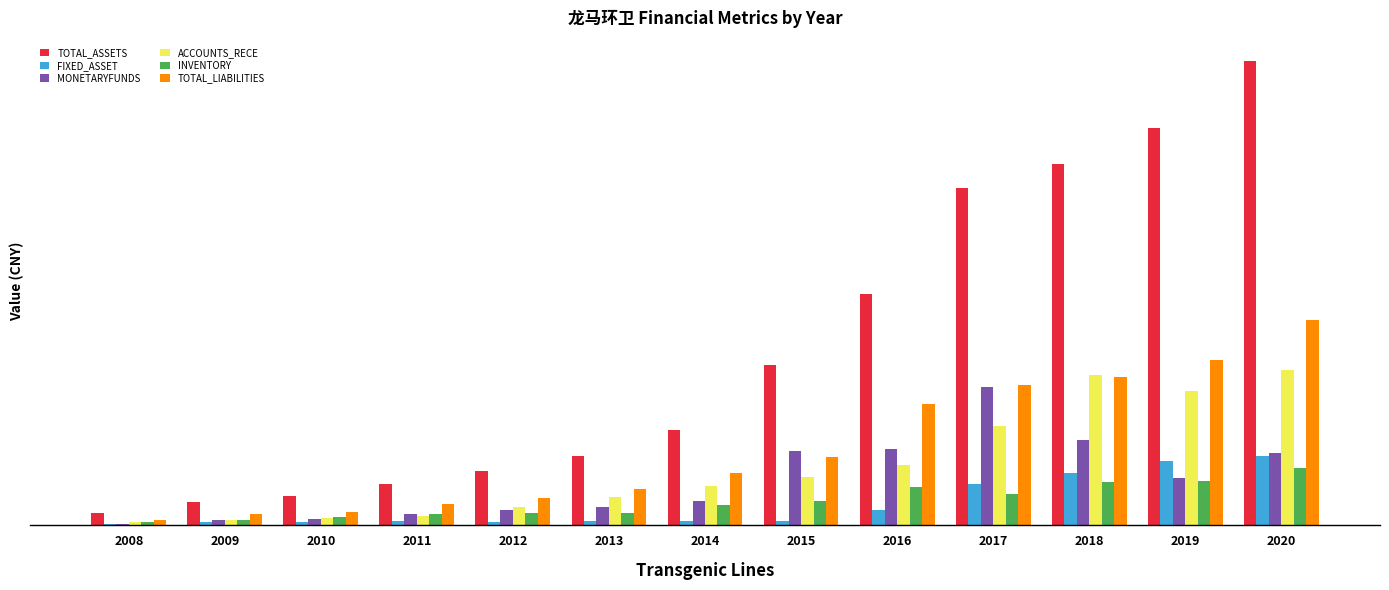

What is the average value of the TOTAL_ASSETS series?

2003288310.8